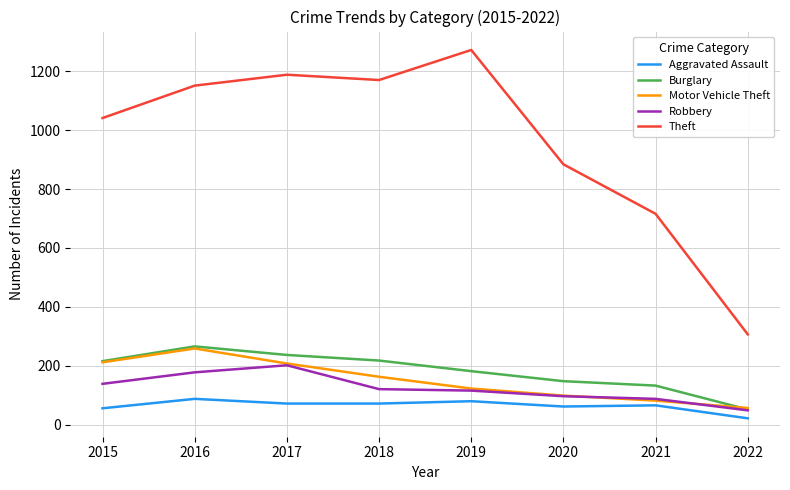

What is the smallest value displayed?

22